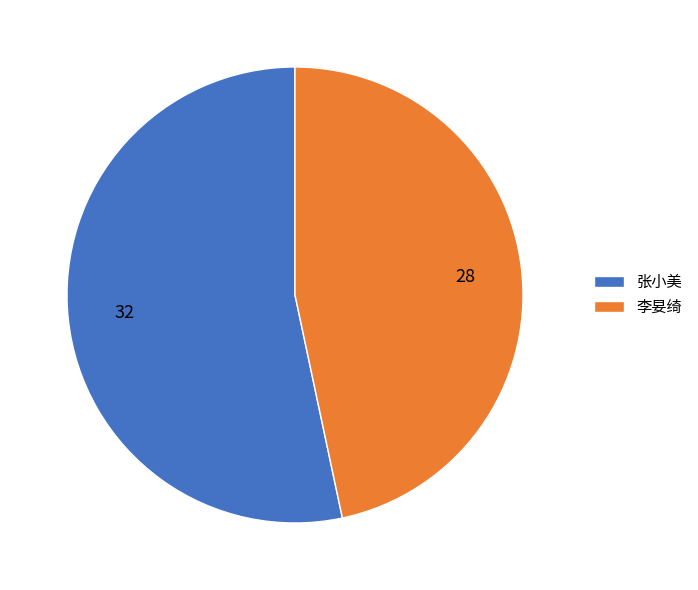

Do 张小美 and 李妟绮 together represent more than half of the pie?

Yes